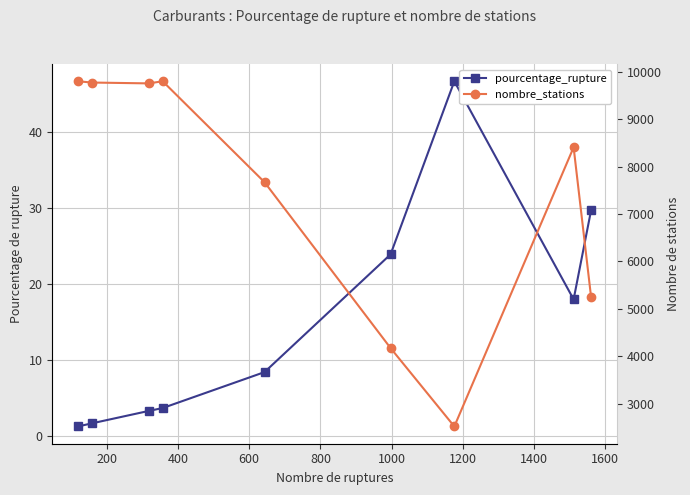

What is the value of the pourcentage_rupture point at the 7th from the left?

46.7